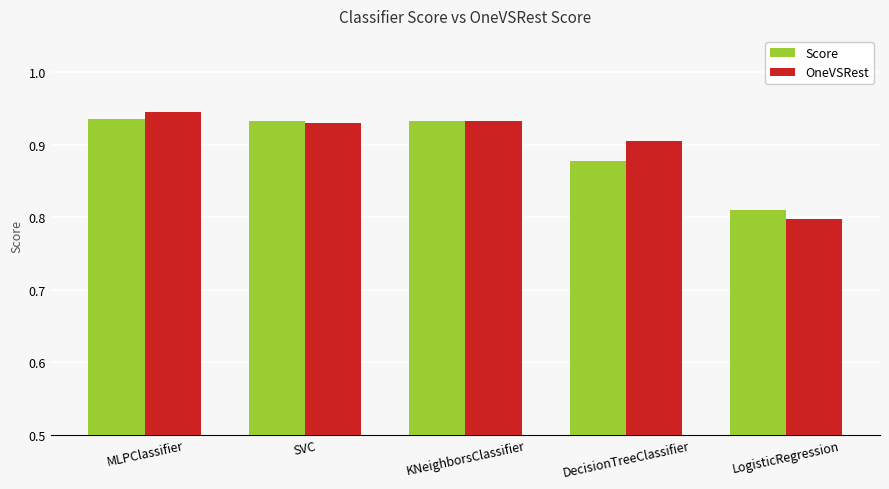

True or false: Score has a value of 0.4 at LogisticRegression.

False